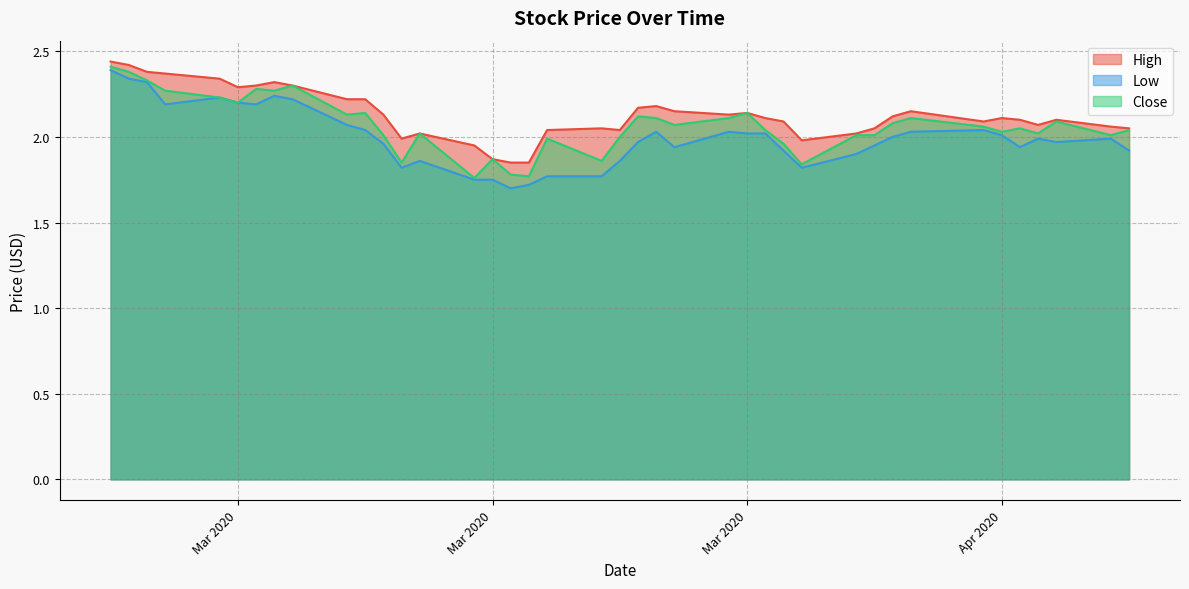

At 2020-03-16, list the series in order from smallest to largest.

Low, Close, High